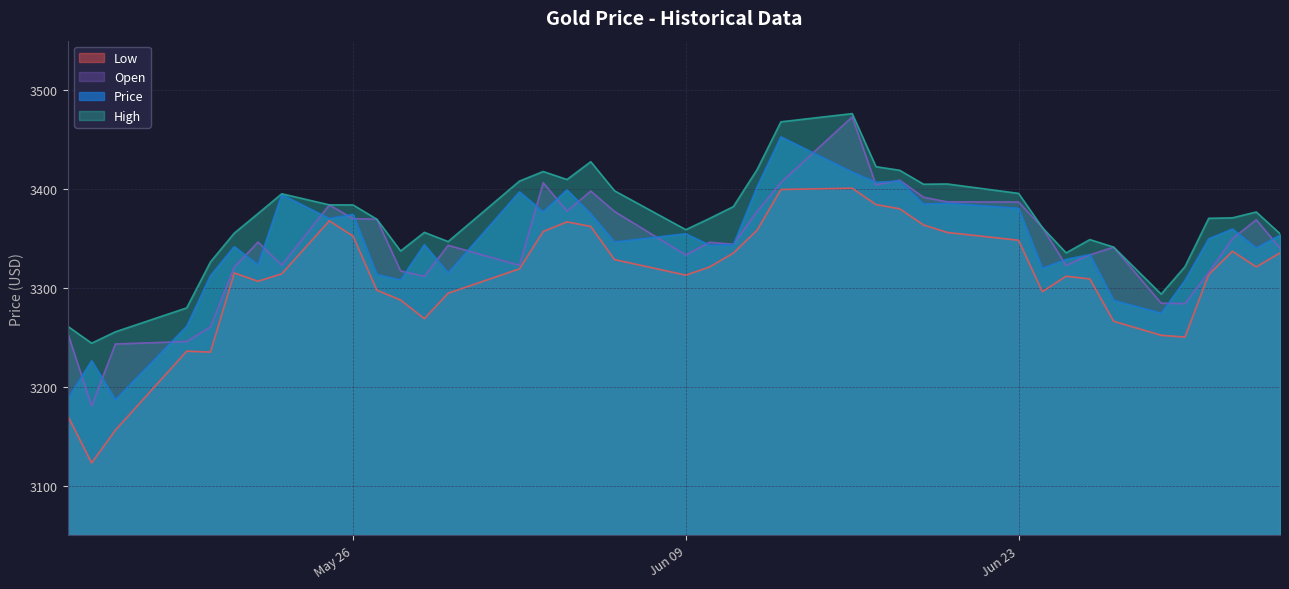

What is the minimum value shown in the chart?

3123.3